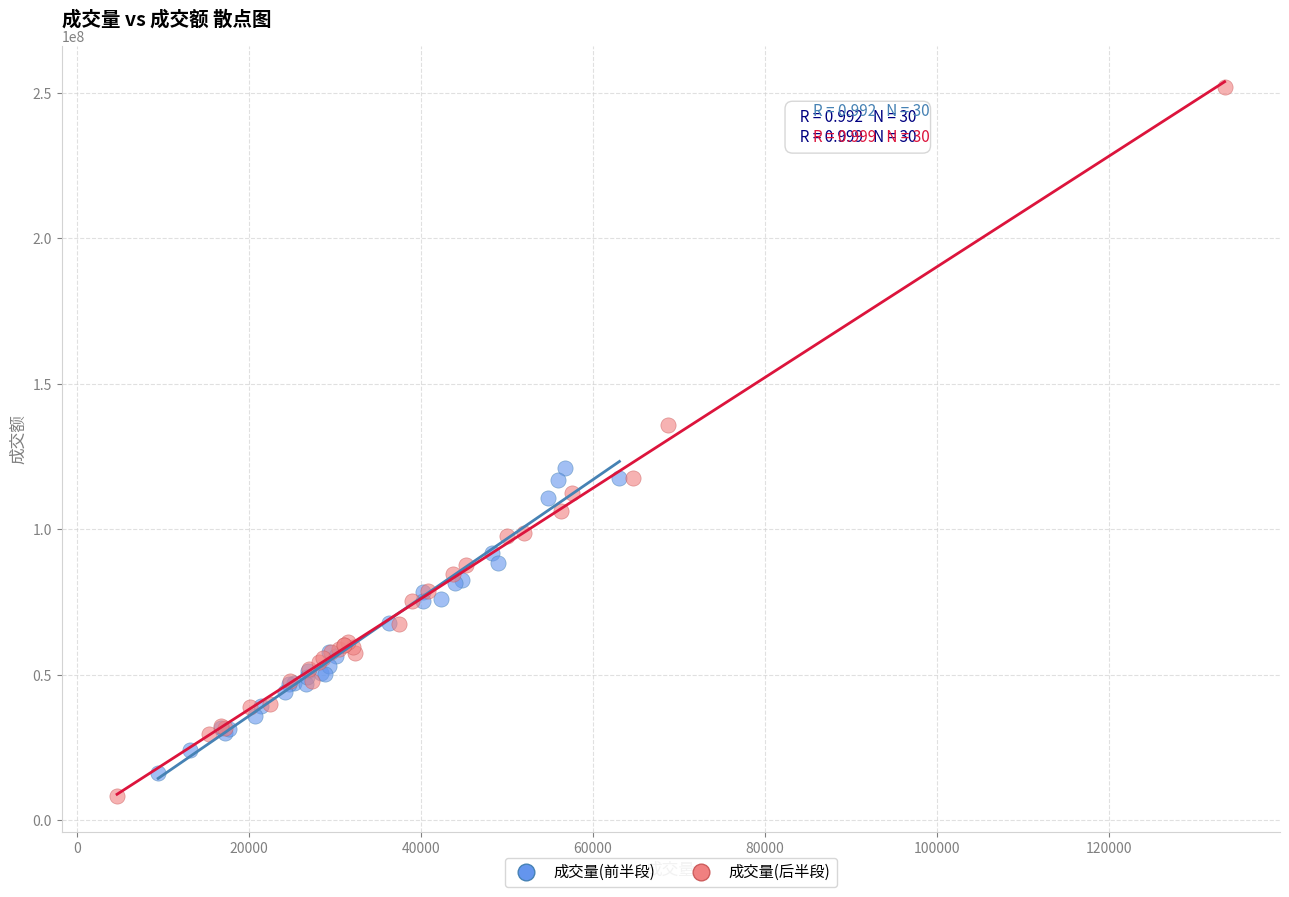

Which series contains the highest Y value?

成交量(后半段)